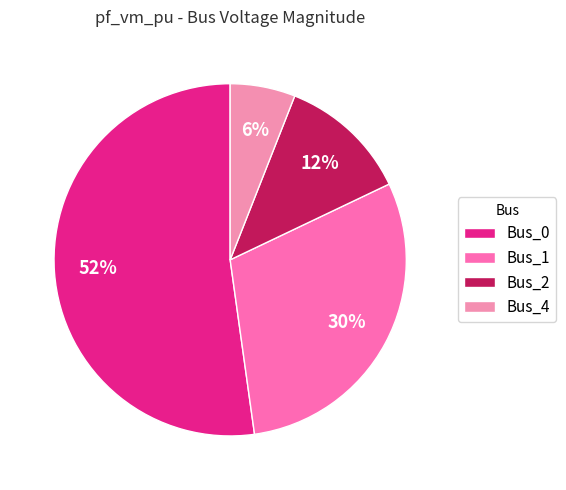

Which has a higher value, Bus_4 or Bus_0?

Bus_0